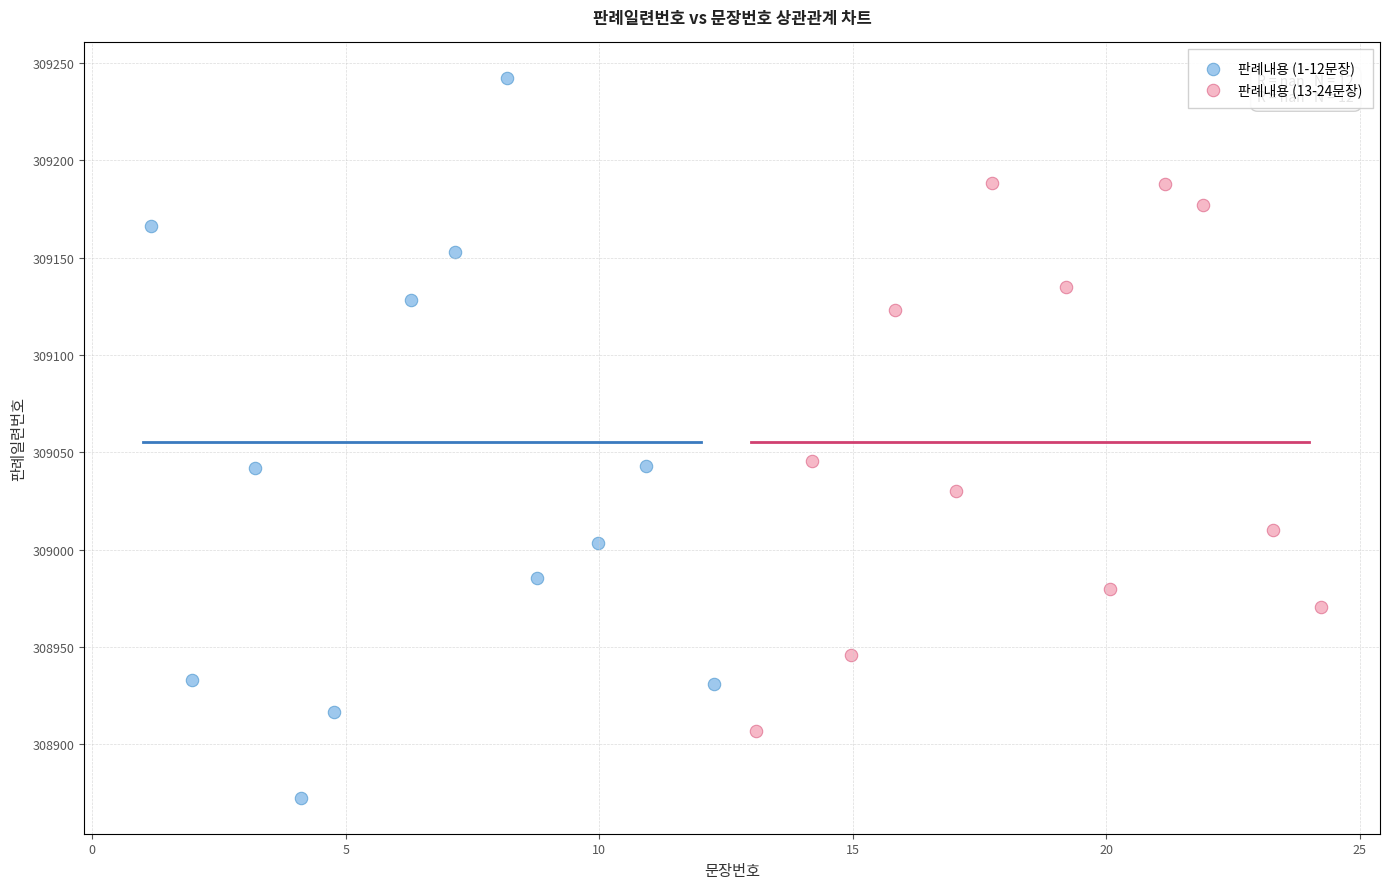

Which series contains the lowest Y value?

판례내용 (1-12문장)